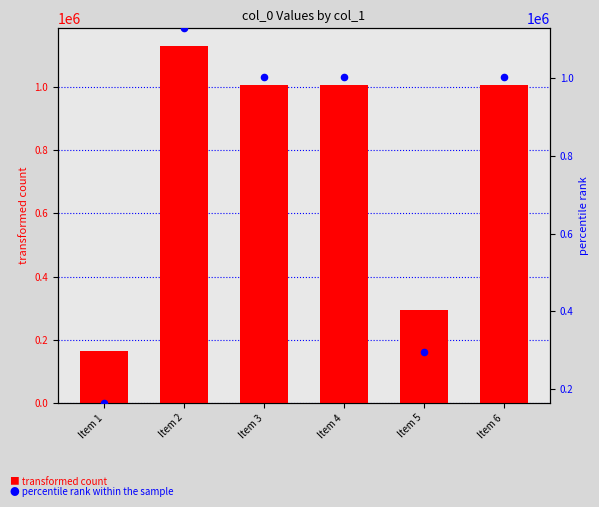

Which series reaches the minimum Y coordinate?

col_0